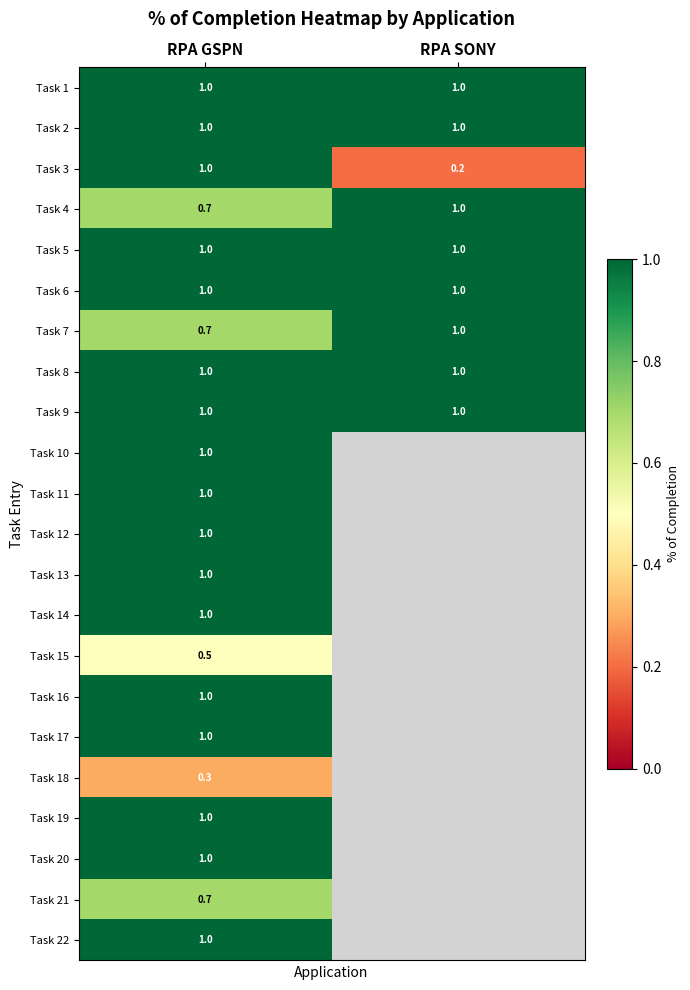

Is it true that Task 10 equals 1.0 at RPA GSPN?

True